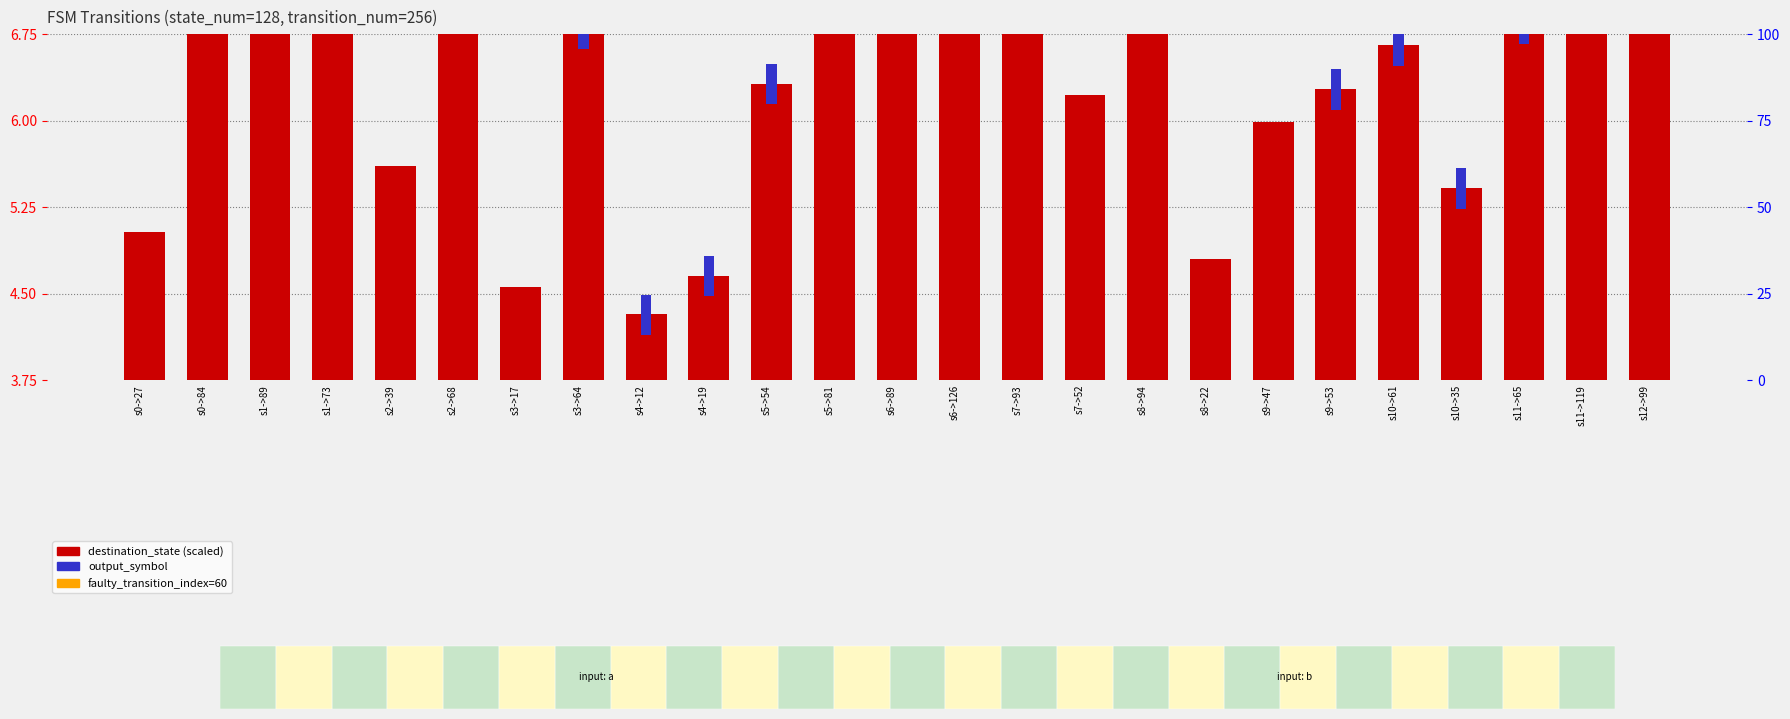

What is the average value of the destination_state (scaled) series?

6.8